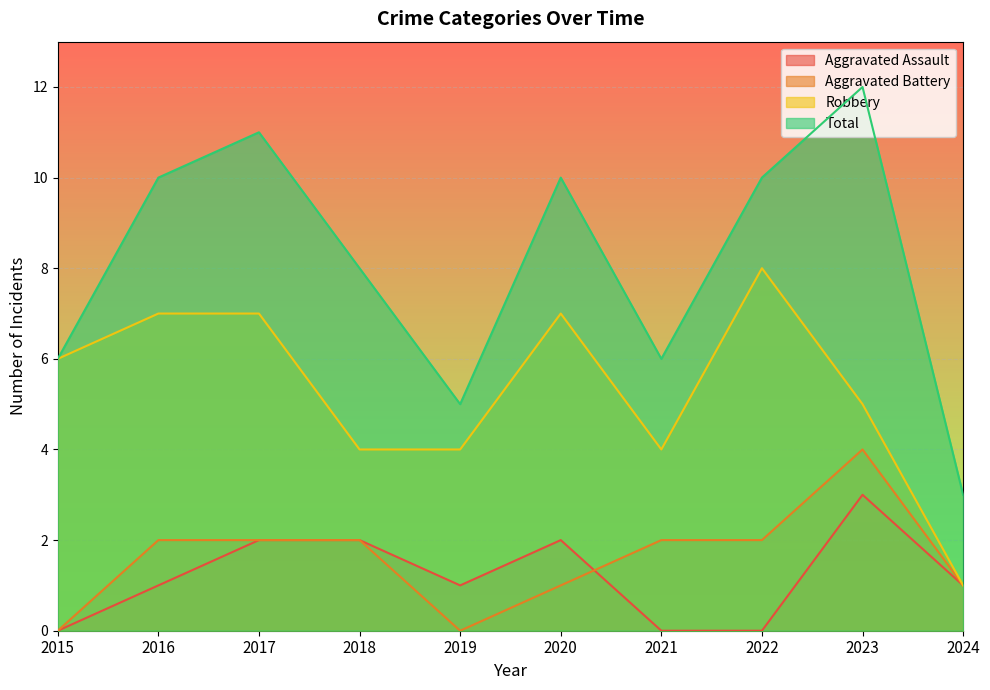

Count the Robbery values in the range 4 to 7.

8